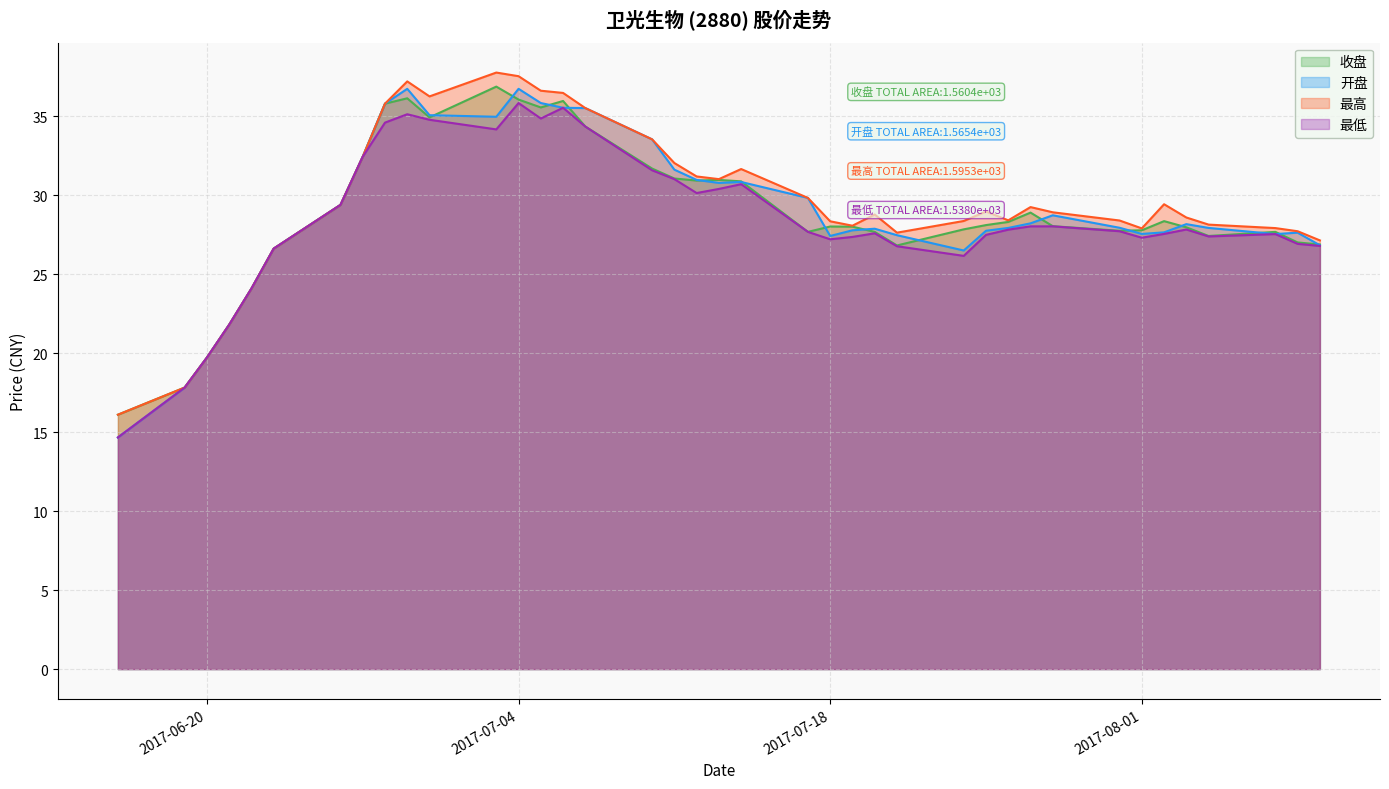

What is the label of the 26th point from the left?

2017-07-21